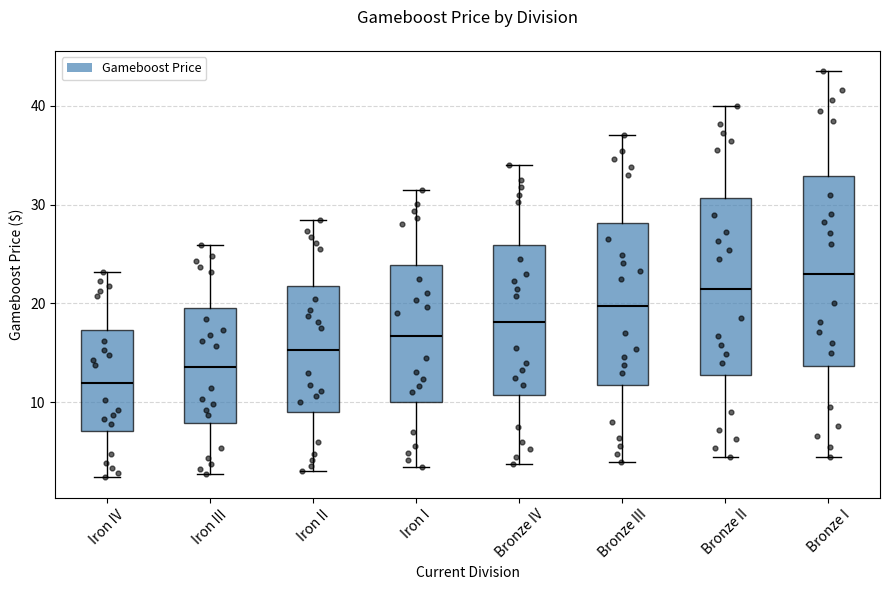

Comparing the boxes themselves (not the whiskers), which one is the tallest?

Bronze I